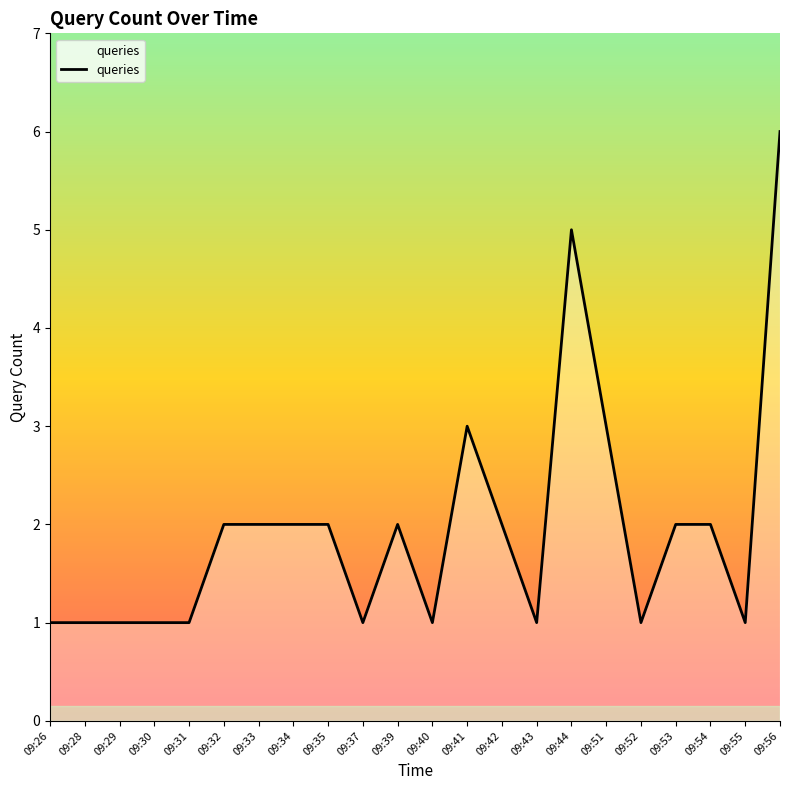

At which category does the chart reach its peak across all series?

09:56